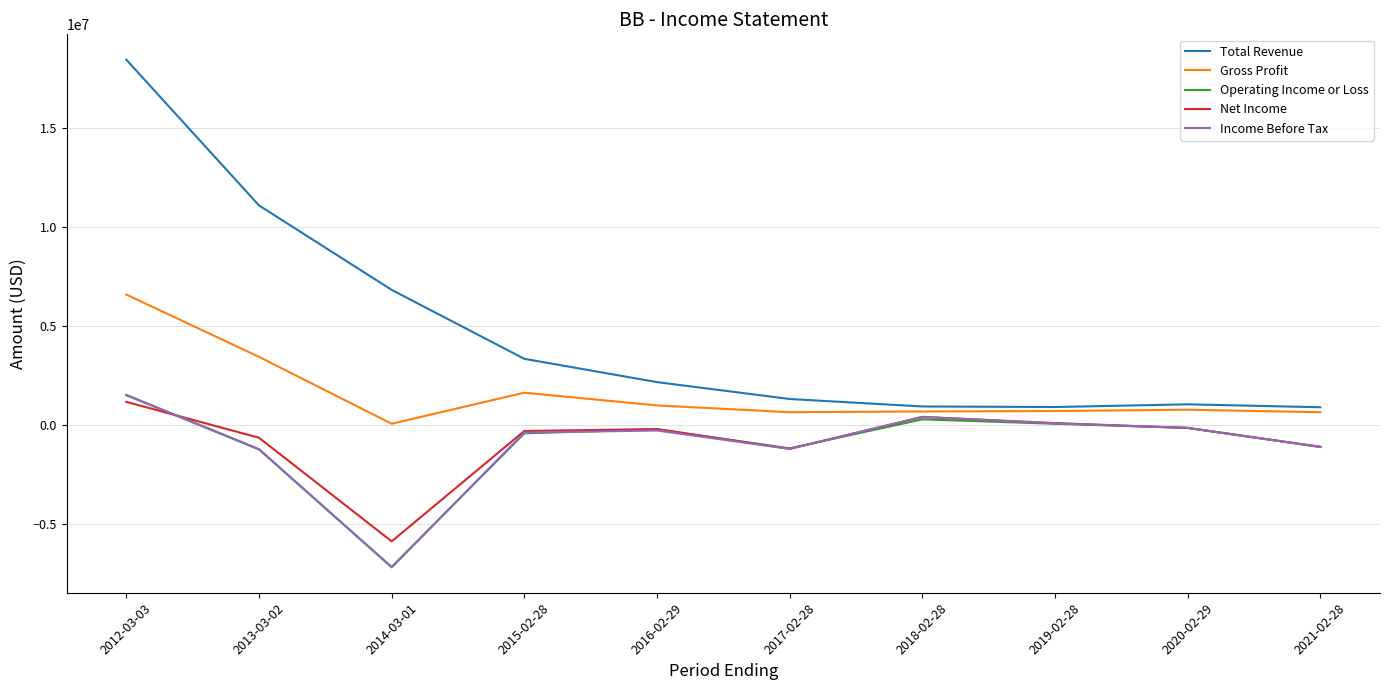

True or false: Income Before Tax and Total Revenue intersect in this chart.

False